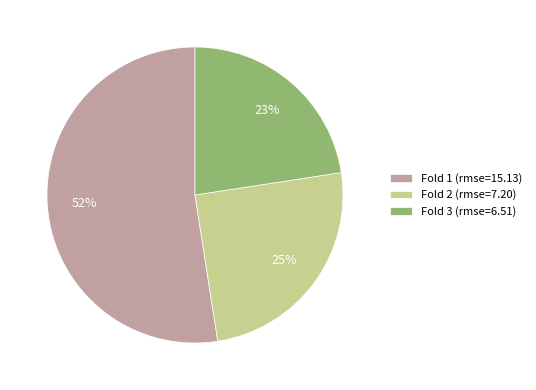

What percentage is the Fold 2 (rmse=7.20) slice, to the nearest percent?

25%